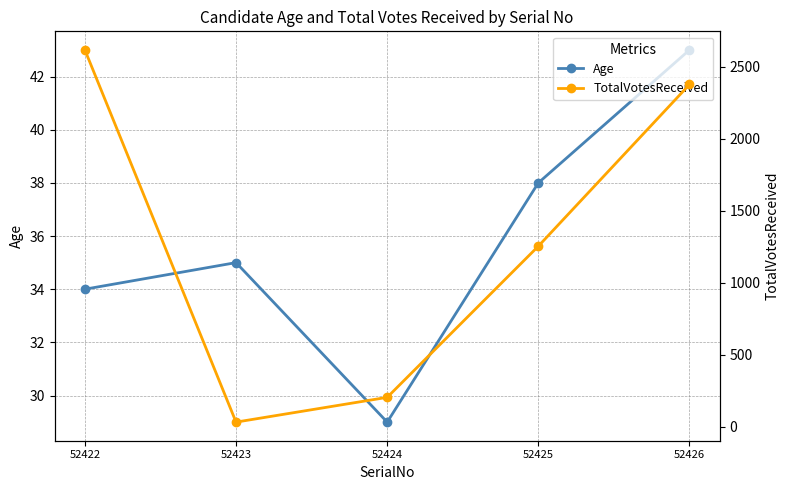

How many data points does each series have?

5